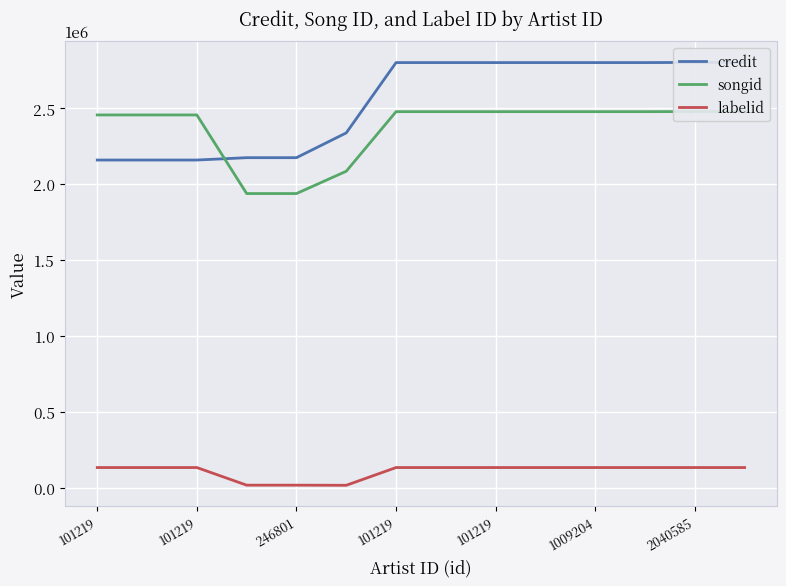

At which category is the sum across all series the highest?

2040585